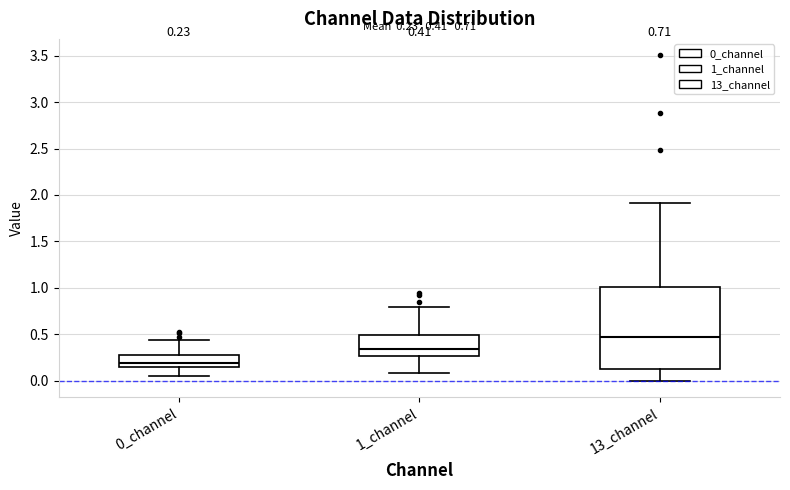

Comparing the boxes themselves (not the whiskers), which one is the tallest?

13_channel